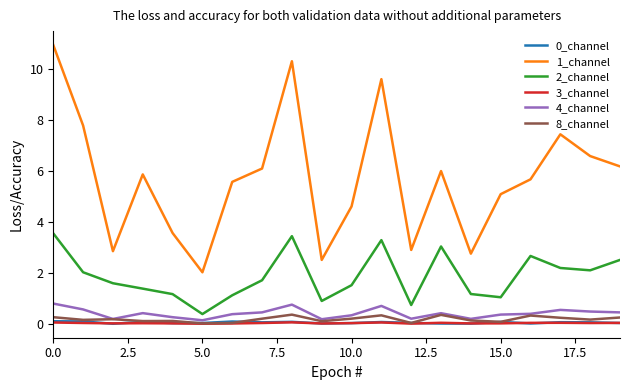

What is the maximum value for 2_channel?

3.6